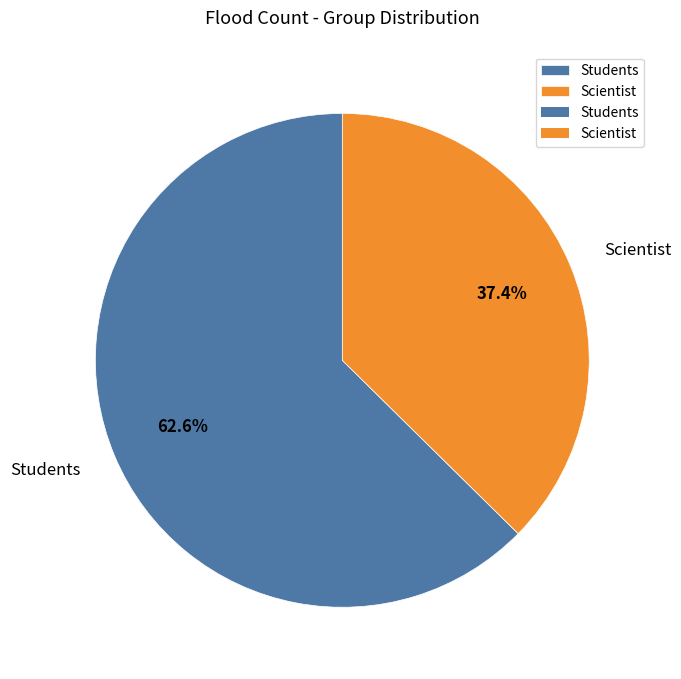

Count the number of slices in the pie.

2